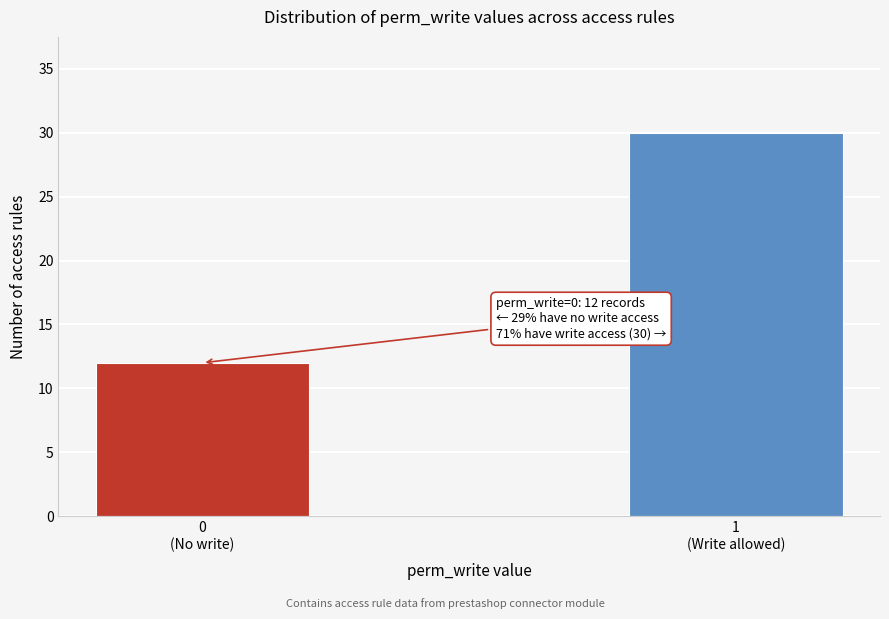

Reading left to right, transcribe all the data shown in this chart.

12	30